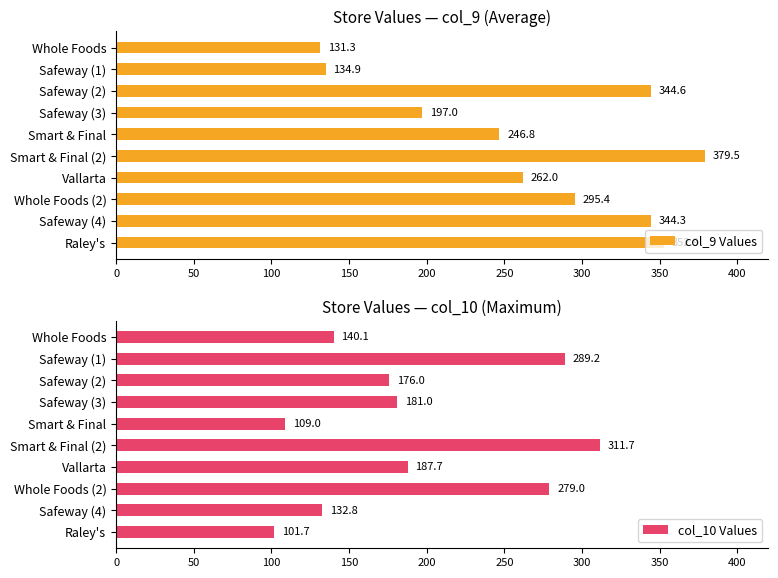

What is the difference between the col_10 Values values at Smart & Final and Raley's?

7.3